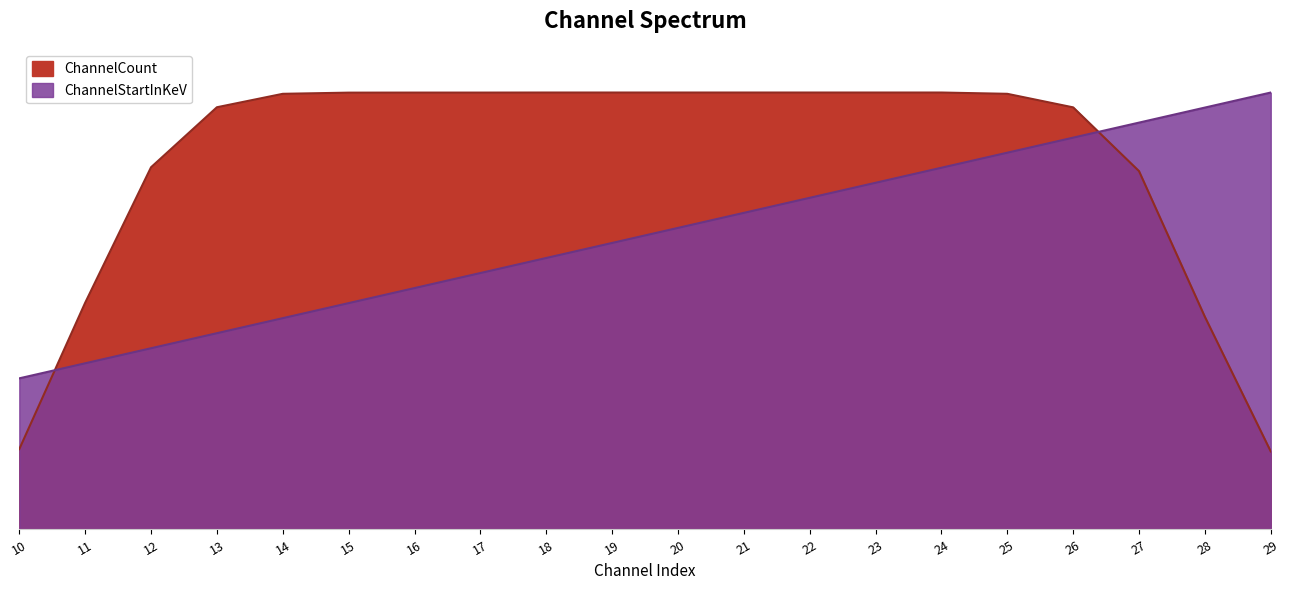

Which has a higher value, 21 or 24?

24